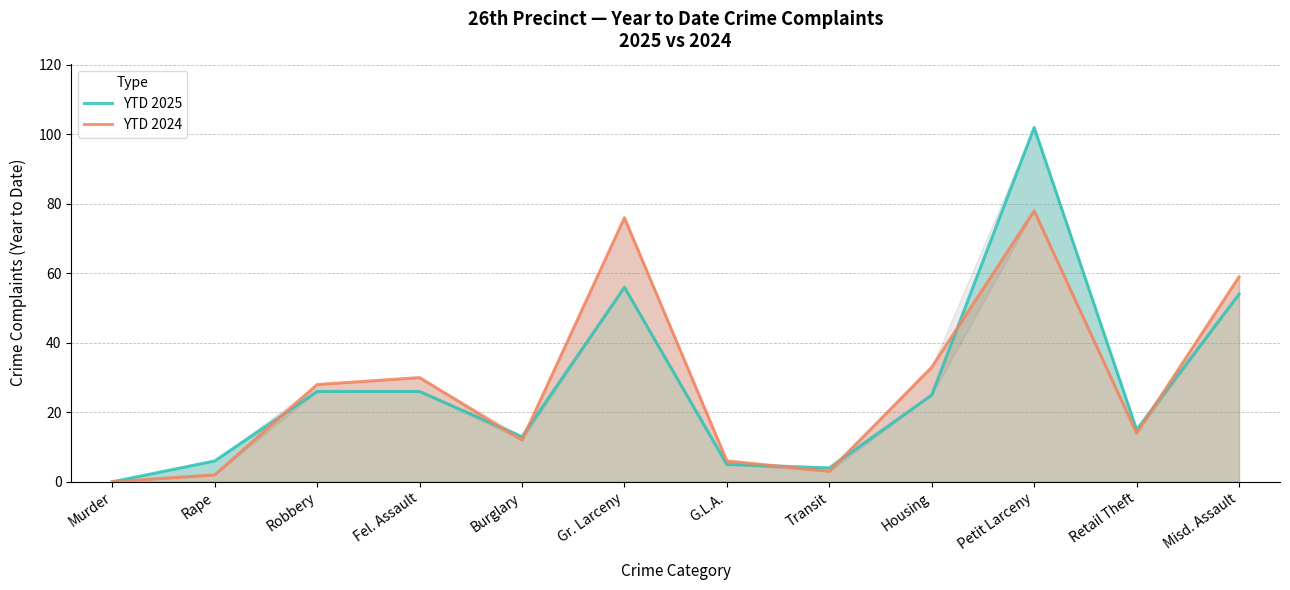

Which category has the highest value in the YTD 2025 series?

Petit Larceny